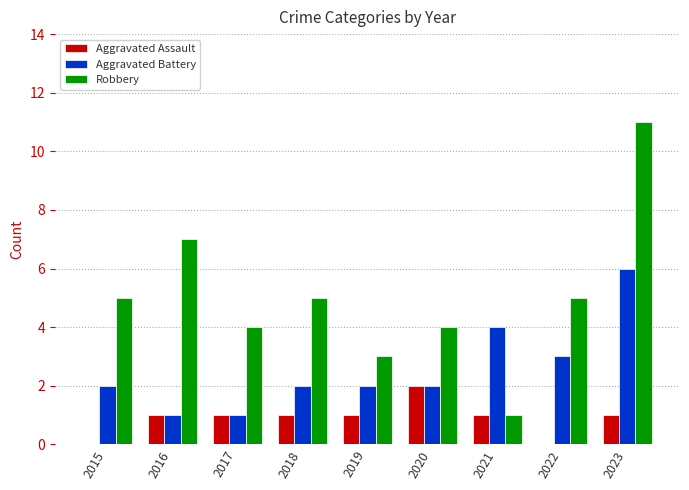

Reading left to right, extract all data points from this chart.

Aggravated Assault: 0	1	1	1	1	2	1	0	1
Aggravated Battery: 2	1	1	2	2	2	4	3	6
Robbery: 5	7	4	5	3	4	1	5	11